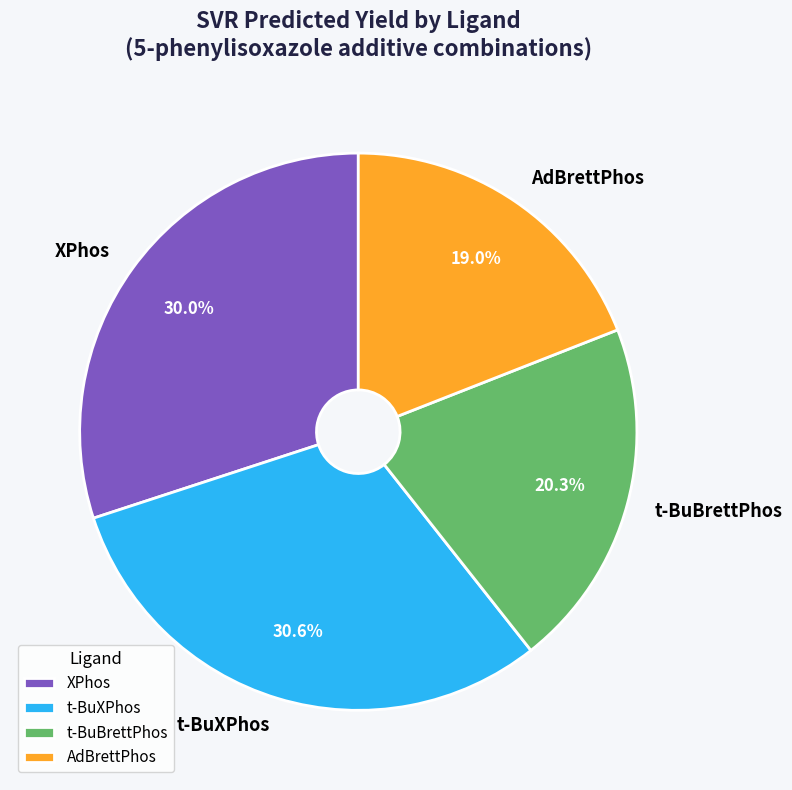

Rank the categories by value from lowest to highest.

AdBrettPhos, t-BuBrettPhos, XPhos, t-BuXPhos